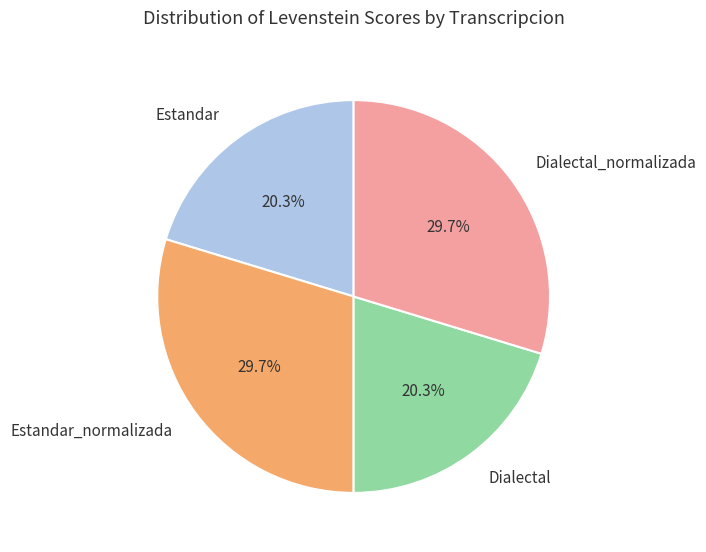

To the nearest percent, what is the average slice percentage?

25%